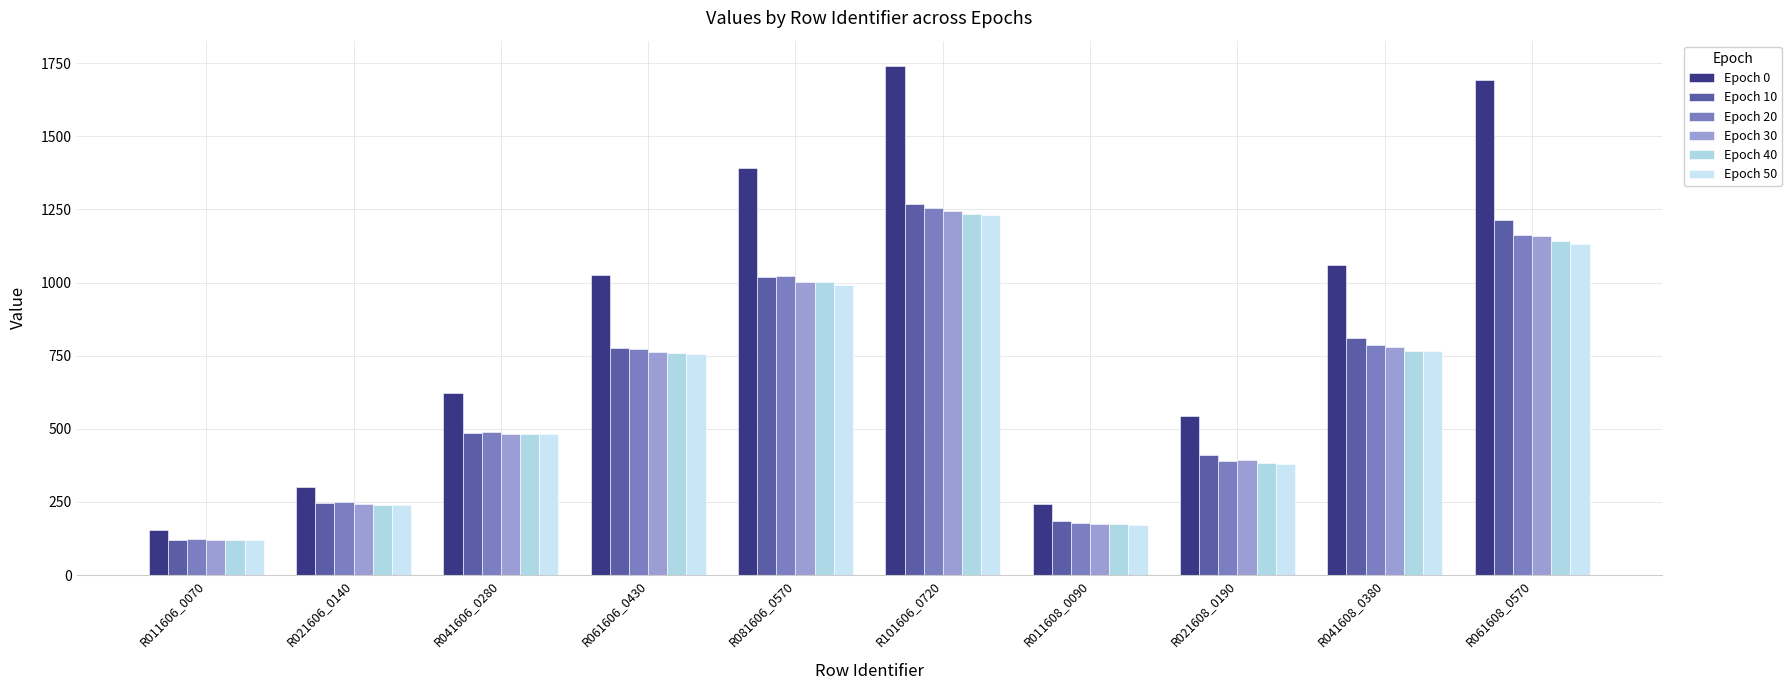

How many bars are there in total?

60